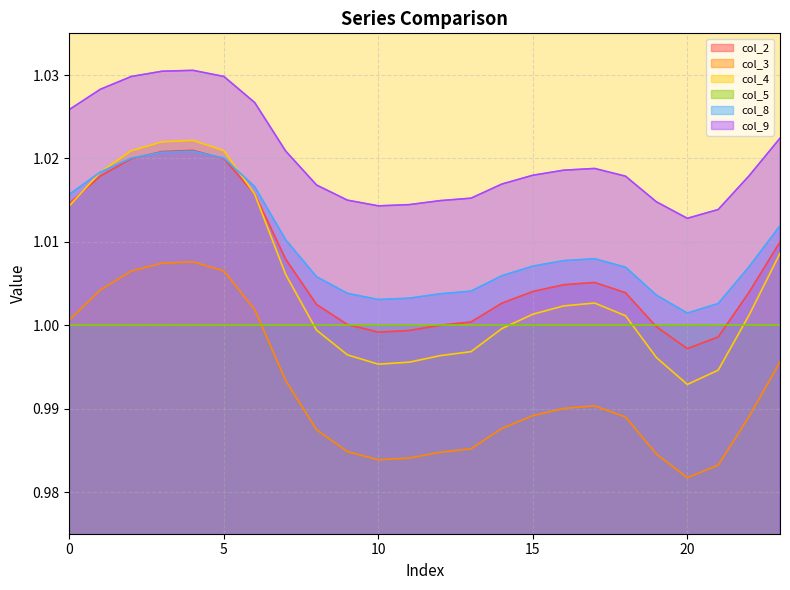

What is the sum of all col_2 values?

24.2